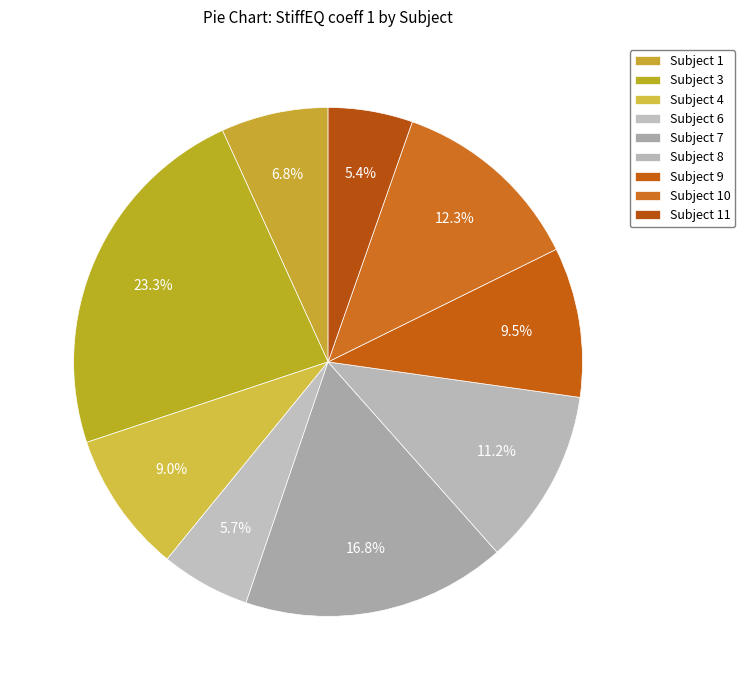

How many segments does this pie chart have?

9